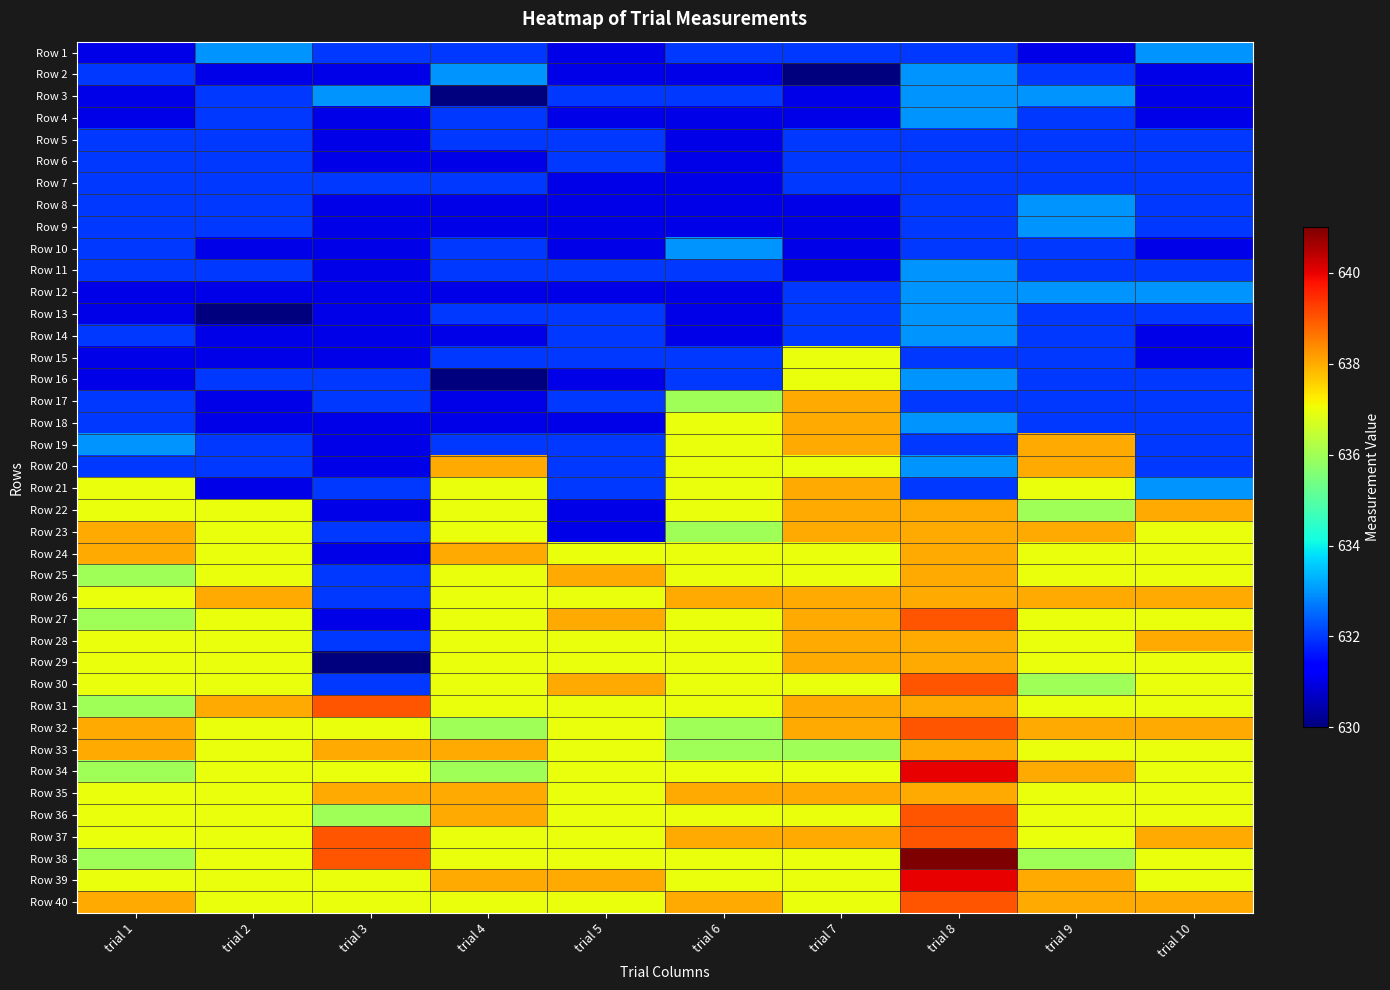

Between trial 10 and trial 1, which is larger?

trial 10